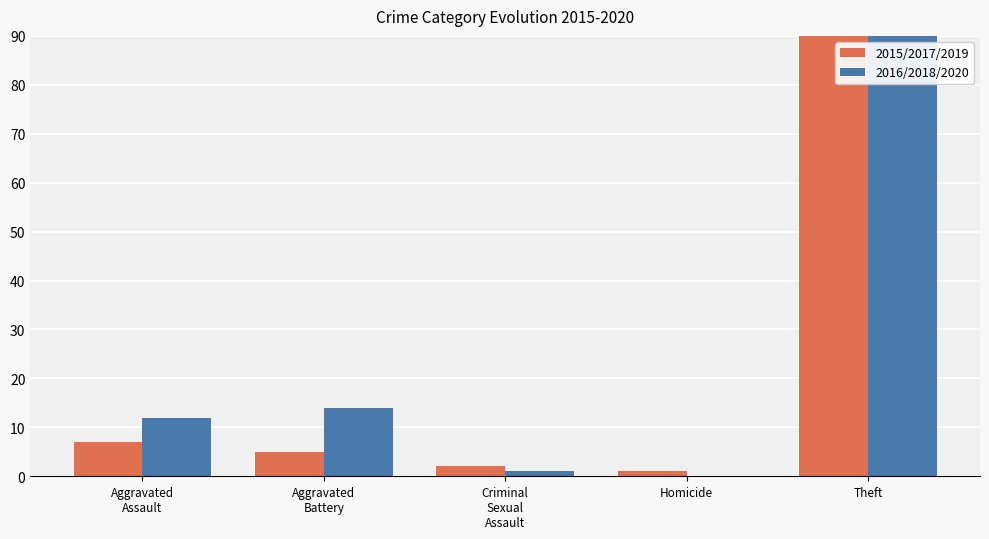

How many data points in 2016/2018/2020 are less than 12?

2